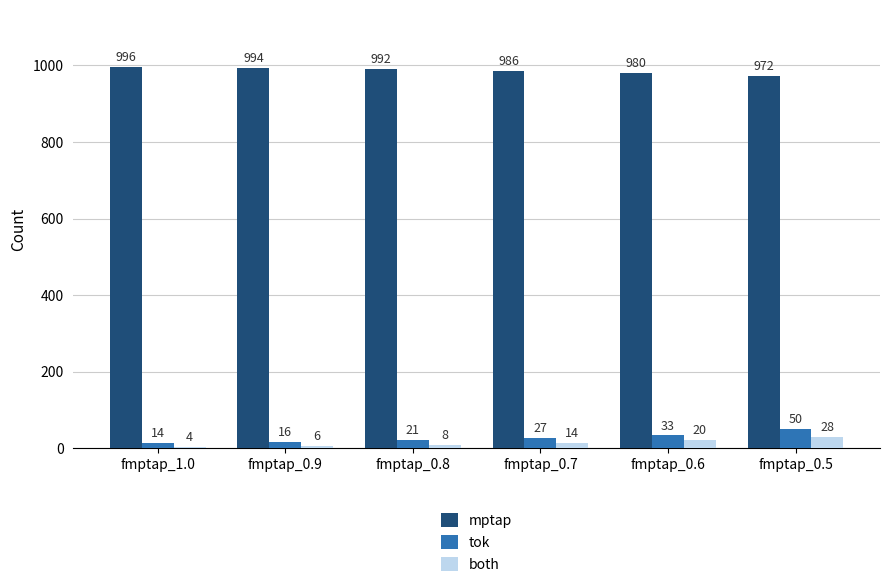

How many bars are there in total?

18